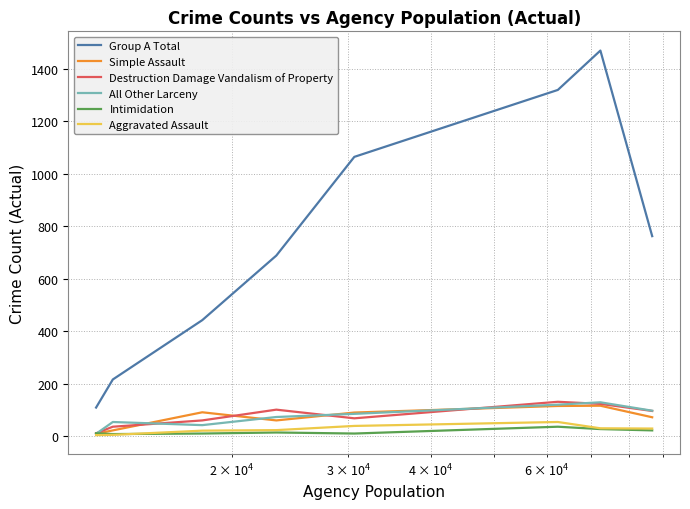

True or false: Simple Assault has more than 1 points higher than both neighbors.

True